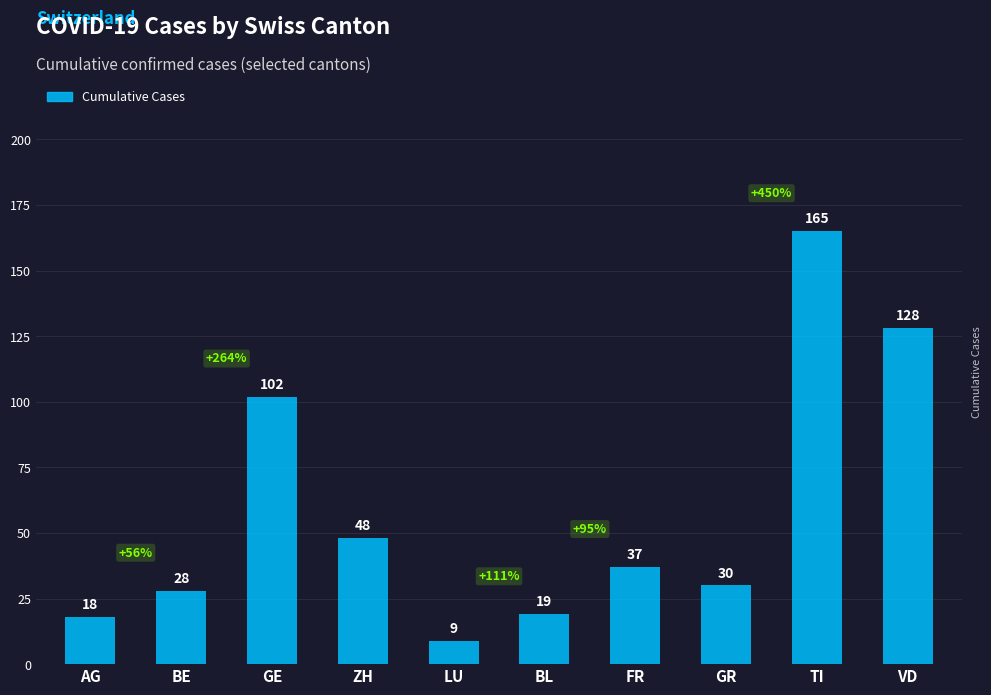

What is the value of the 3rd bar from the left?

102